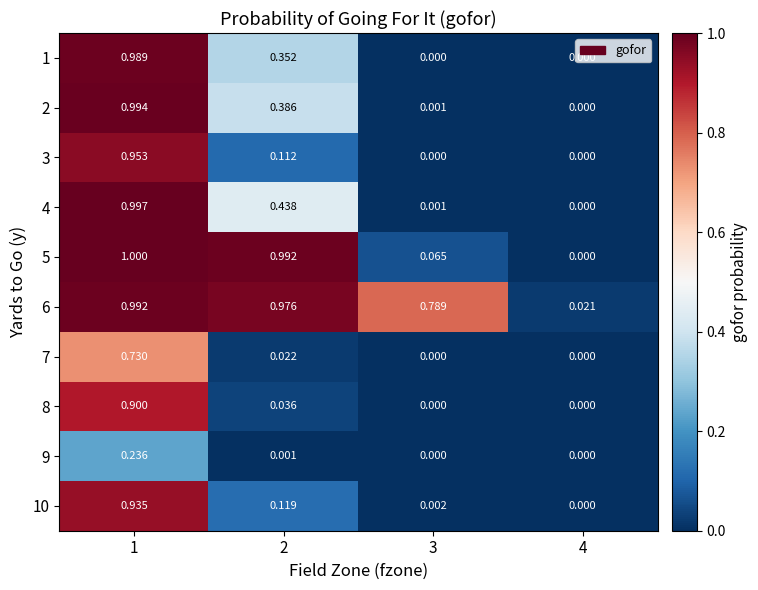

Is the value of 8 at 4 greater than the value of 4 at 2?

No